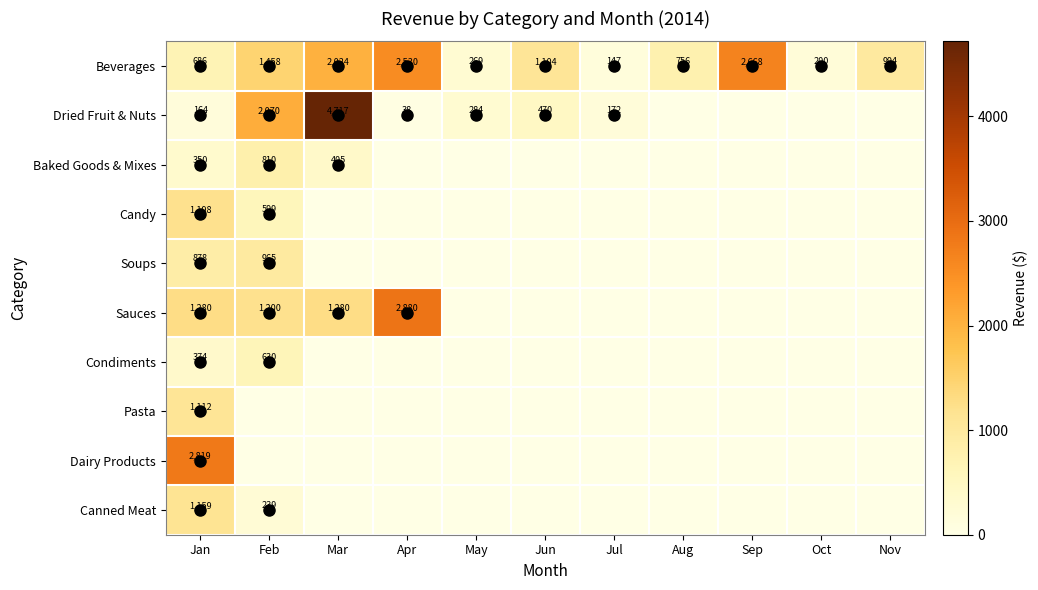

What is the spread (max minus min) of values at May?

283.5